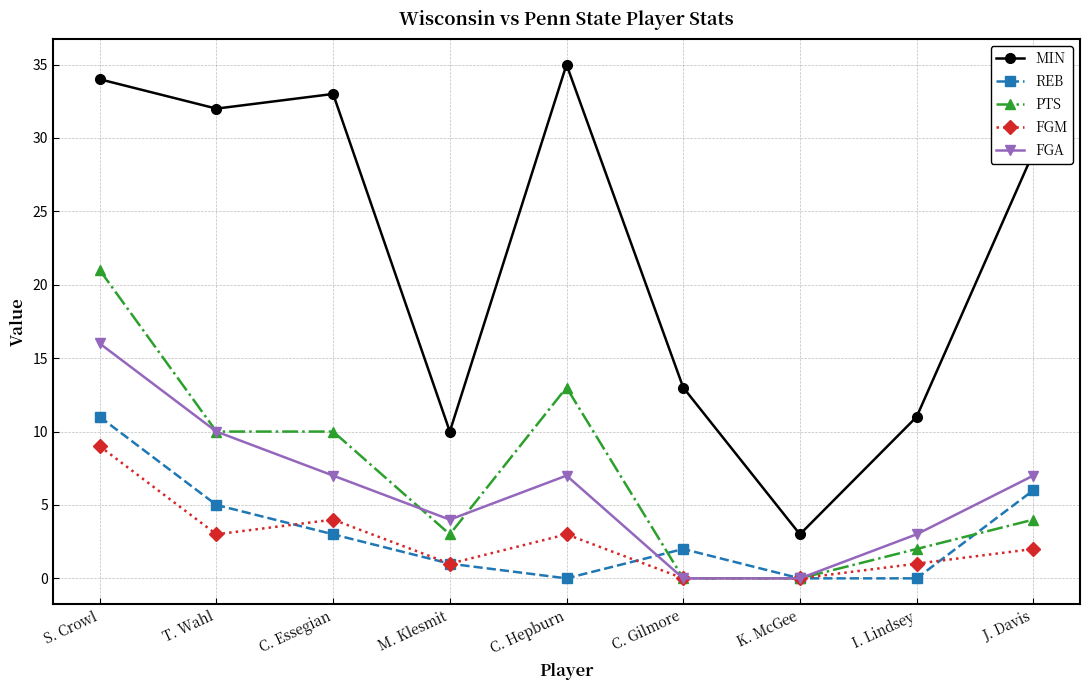

At which label does MIN first exceed 29?

S. Crowl